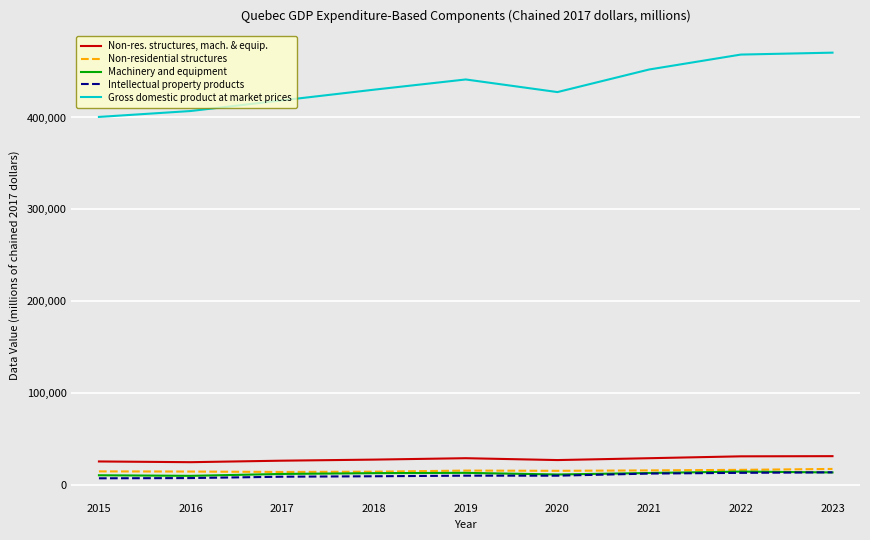

Which series has the widest spread of values?

Gross domestic product at market prices